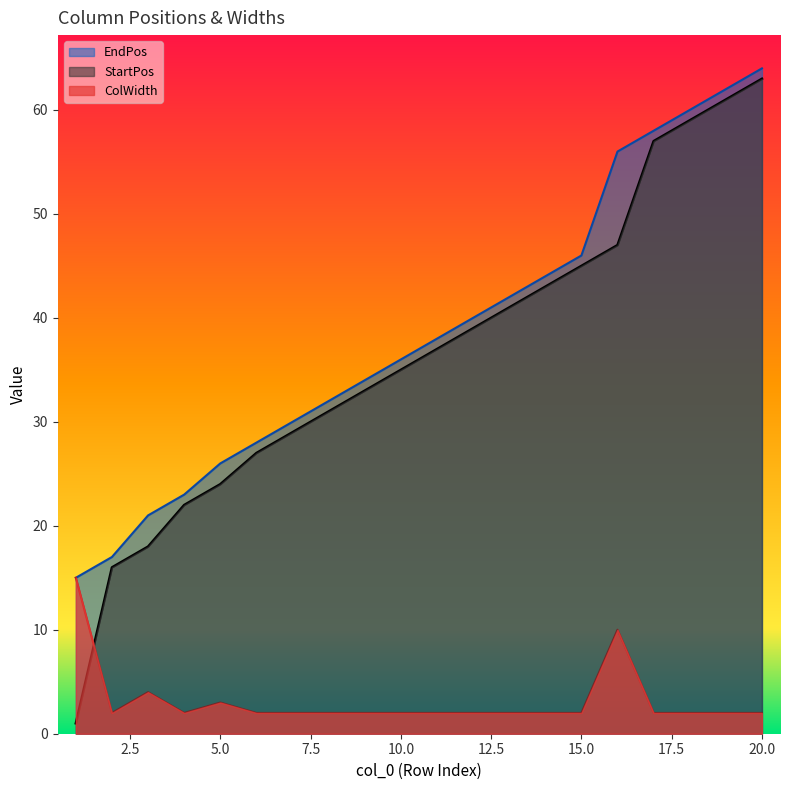

What are all the series names shown in the legend?

EndPos, StartPos, ColWidth